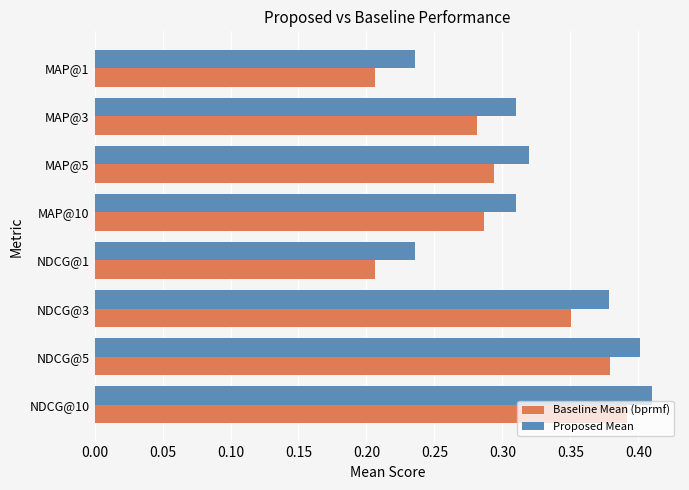

True or false: Baseline Mean (bprmf) has a value of 0.1 at MAP@3.

False